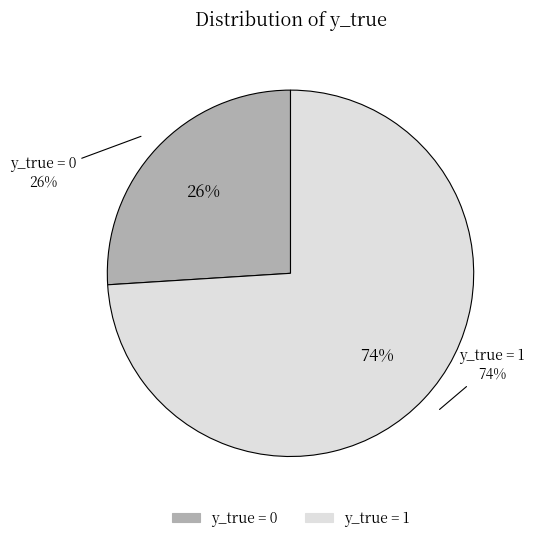

Count the number of slices in the pie.

2